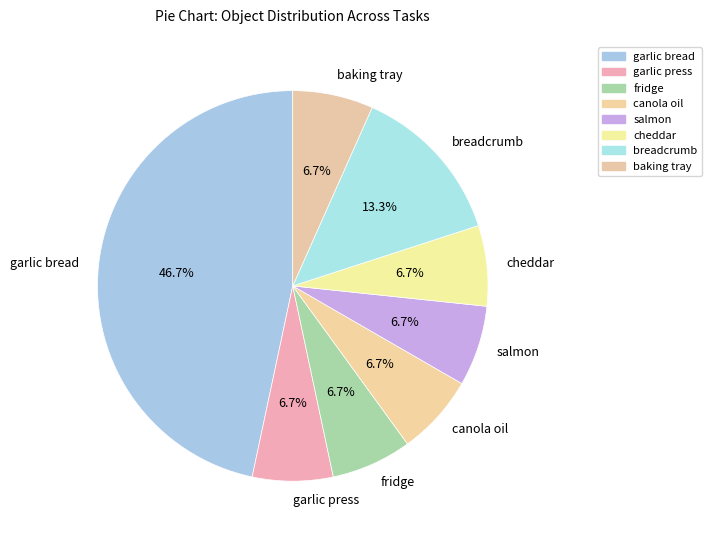

To the nearest percent, what portion does garlic bread represent?

47%